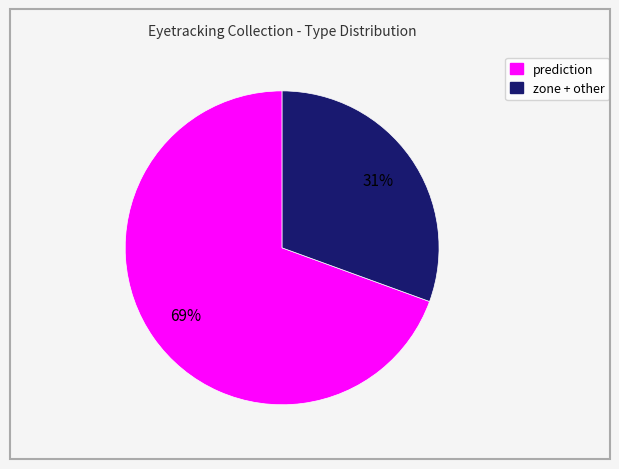

Rank the categories by value from highest to lowest.

prediction, zone + other